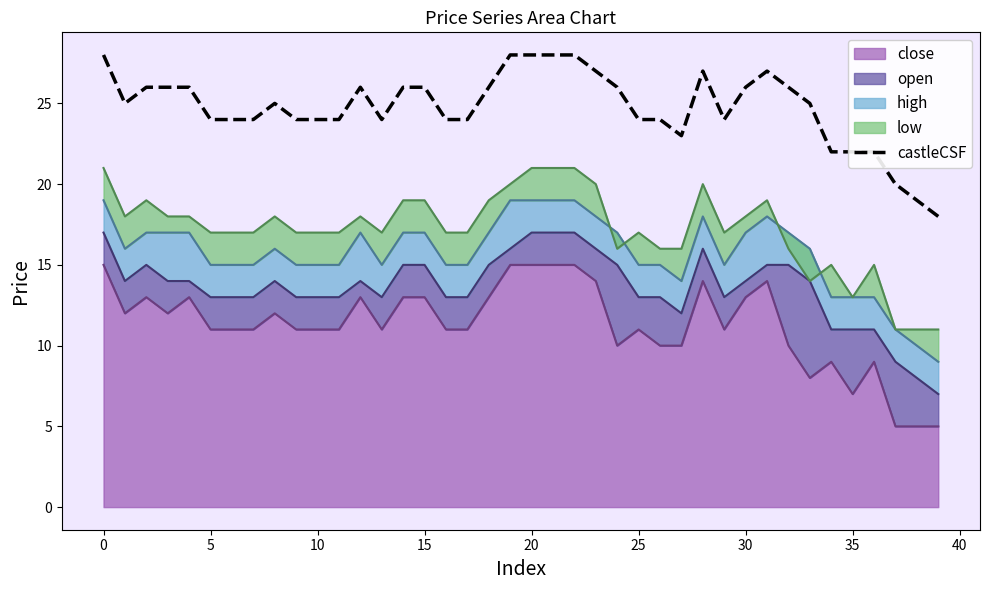

How many data points are above 25?

18